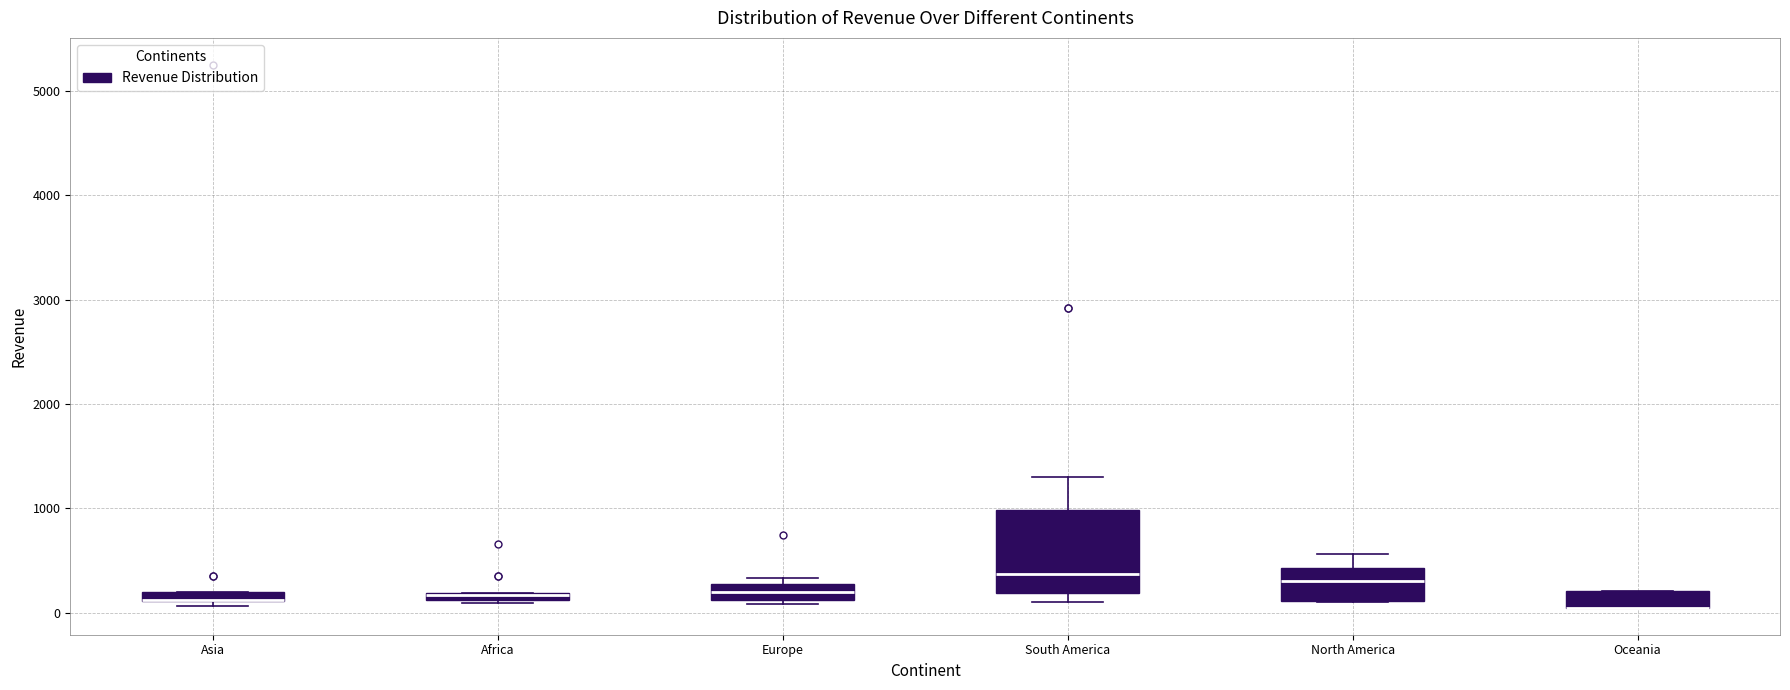

Where is the lower edge of the box for Oceania on the y-axis? The values are not printed on the chart, so give them approximately, as read against the axis.

0